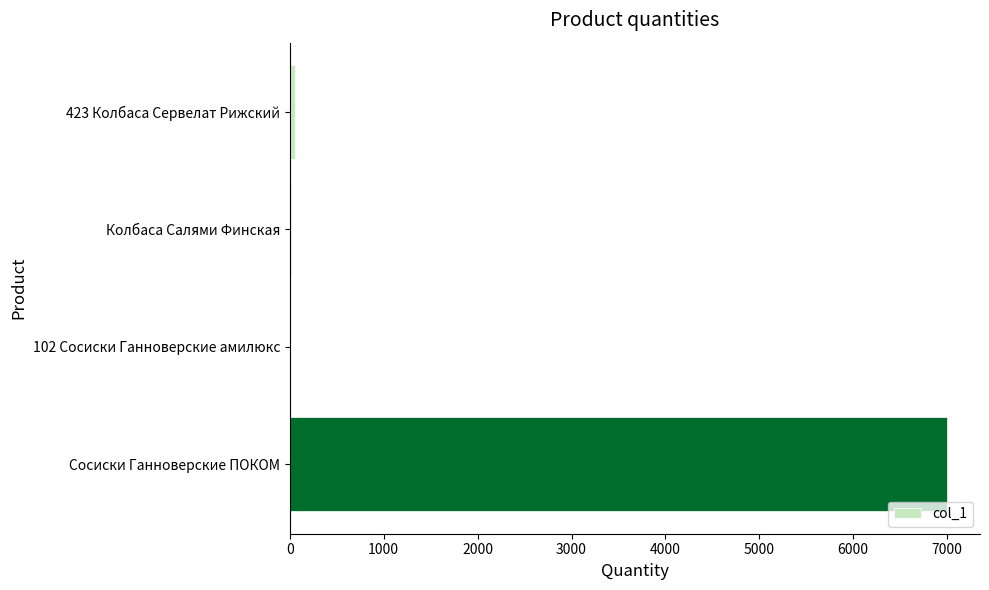

True or false: the data shows 11721.1 at Сосиски Ганноверские ПОКОМ.

False